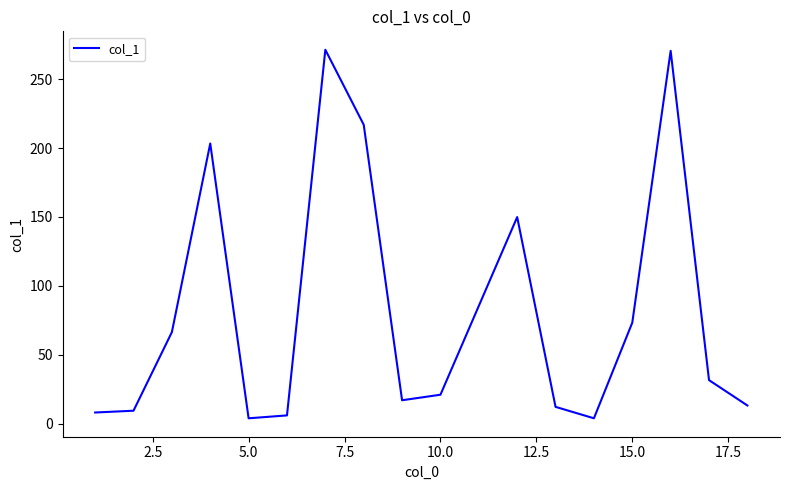

What is the difference between the maximum and minimum values?

267.4